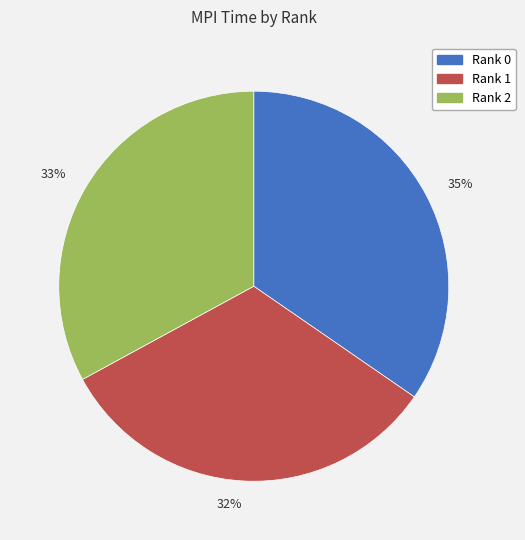

To the nearest percent, what is the average slice percentage?

33%